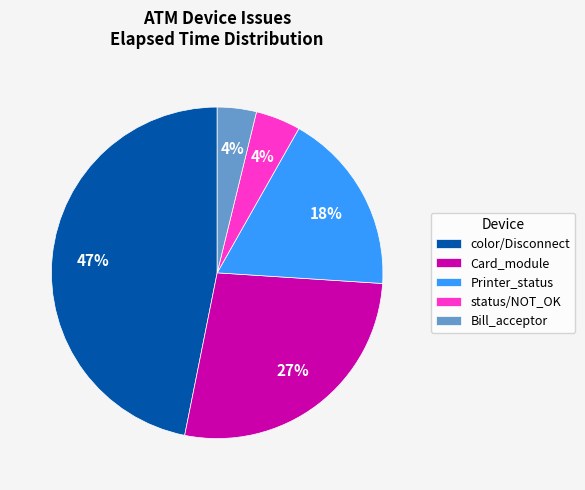

Is there any slice that represents more than half of the pie?

No